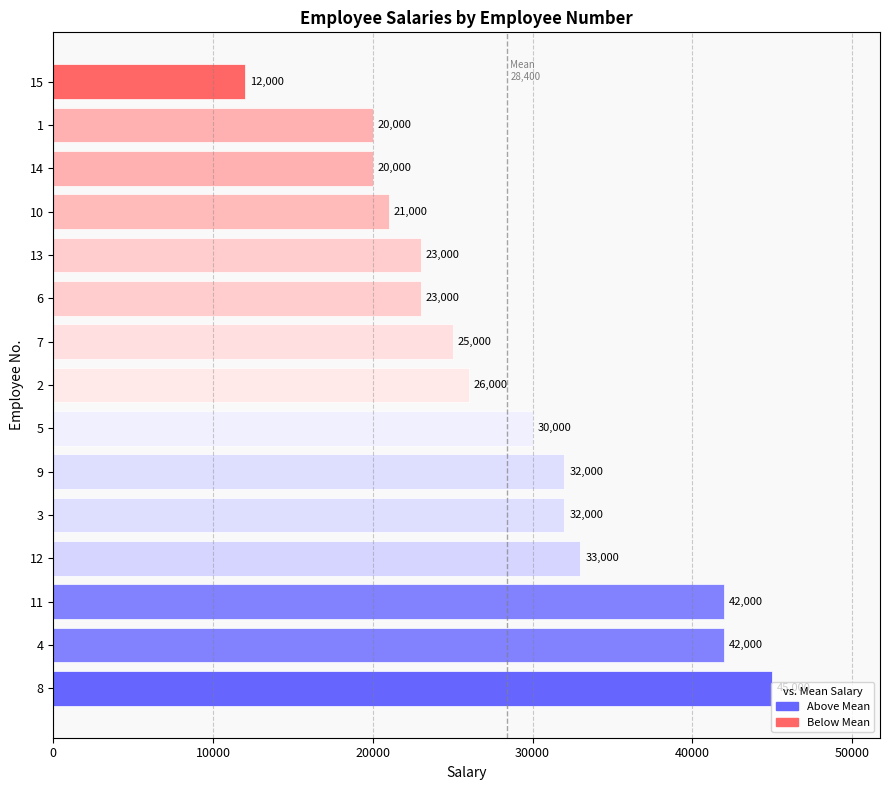

How many data points does each series have?

15